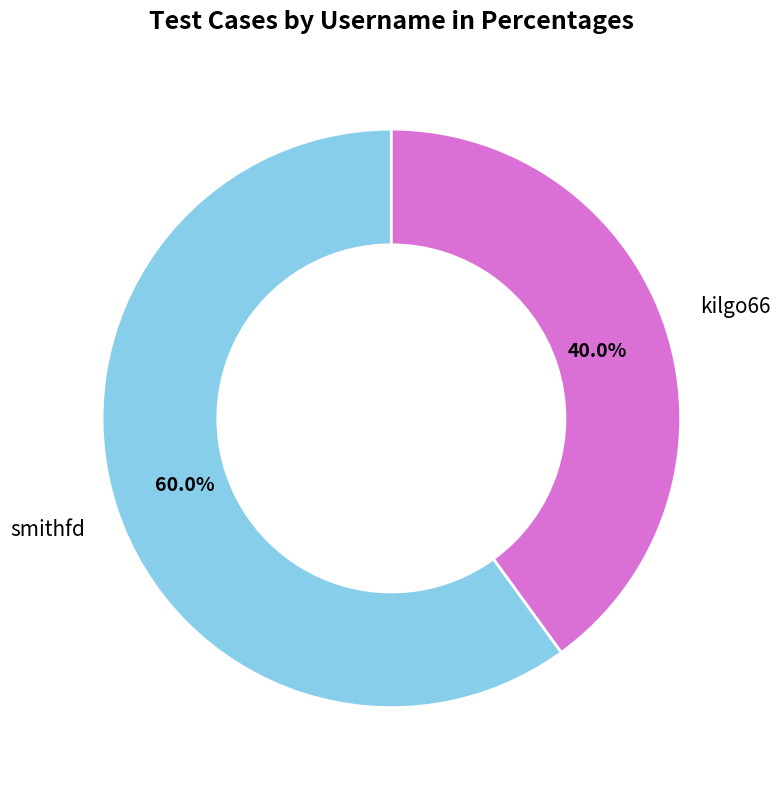

To the nearest percent, what is the difference between the largest and smallest slice percentages?

20%